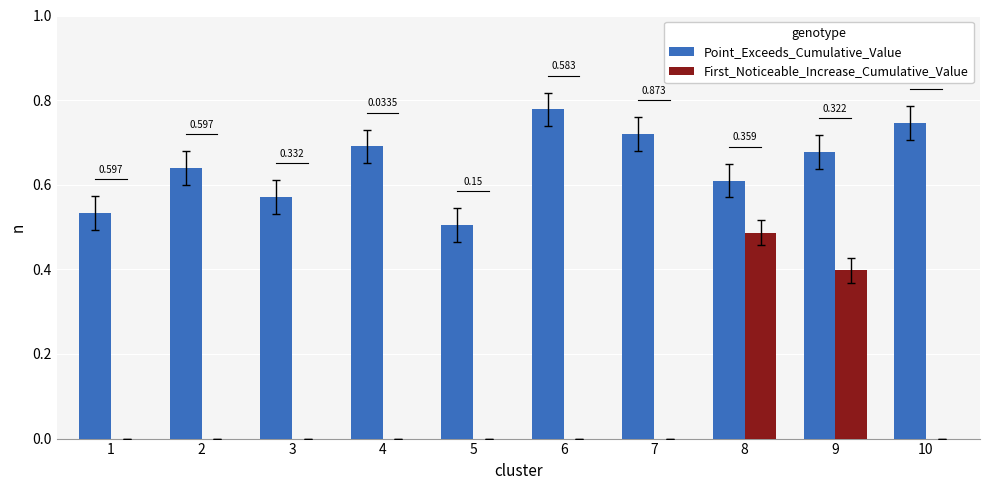

Which series changed the most between 2 and 6?

Point_Exceeds_Cumulative_Value